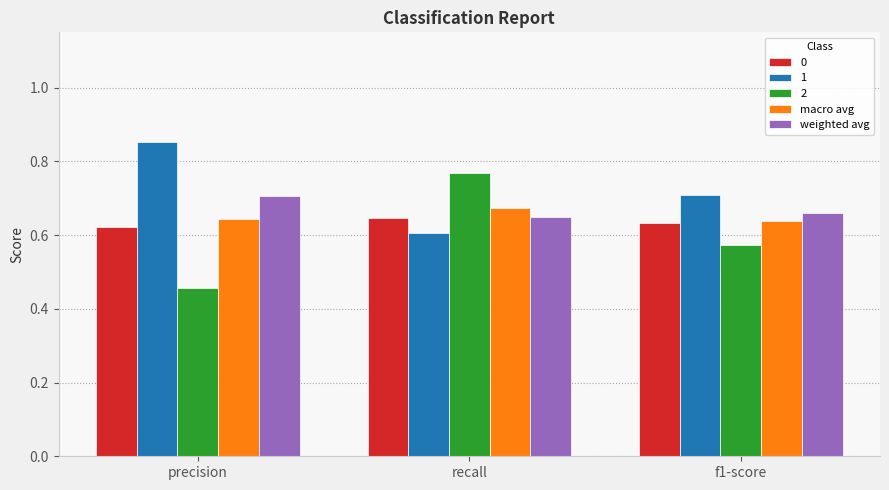

List the labels in order of 1 value, smallest first.

recall, f1-score, precision